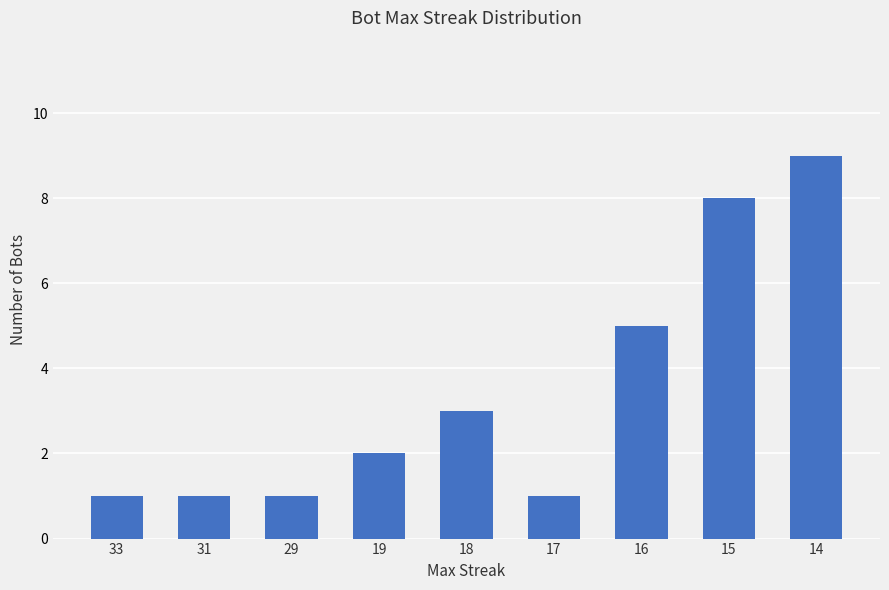

True or false: the data shows 1 at 18.

False